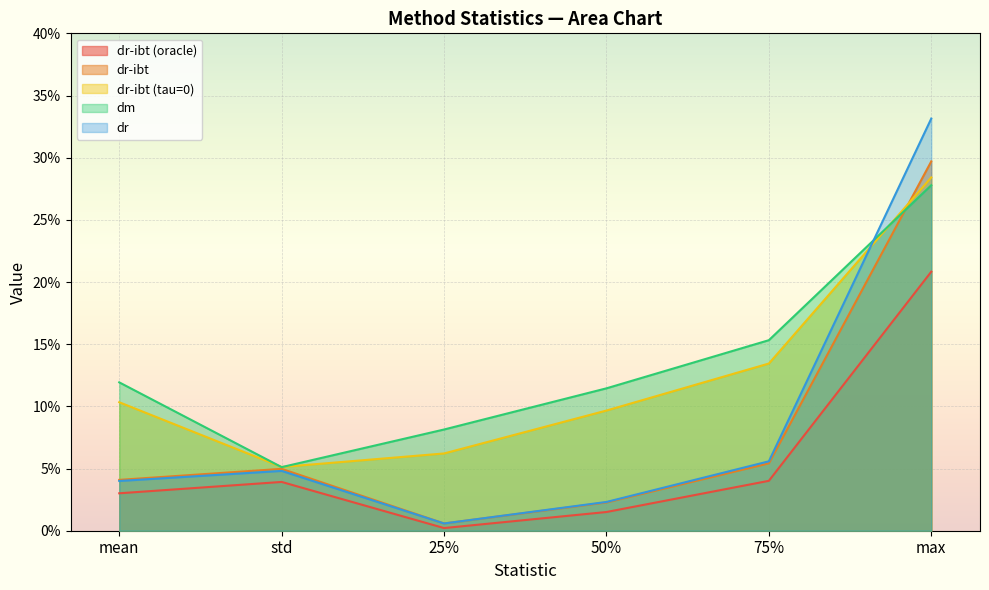

In dr-ibt, how many points are higher than both neighbors (excluding endpoints)?

1